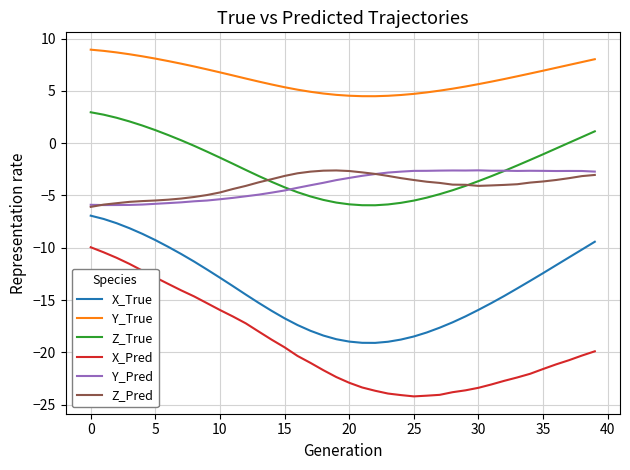

Which series has the largest total across all categories?

Y_True